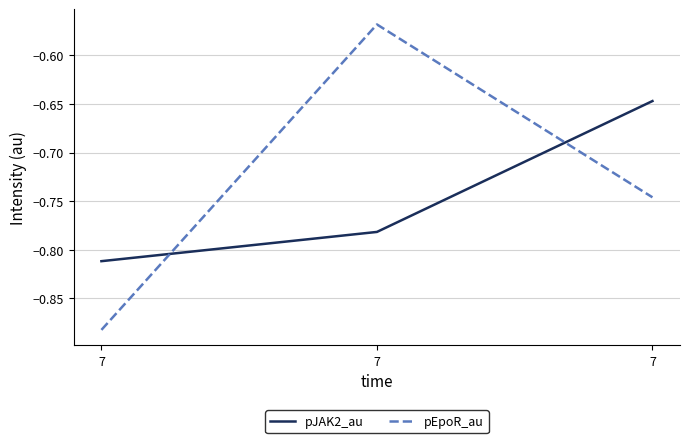

What are all the series names shown in the legend?

pJAK2_au, pEpoR_au